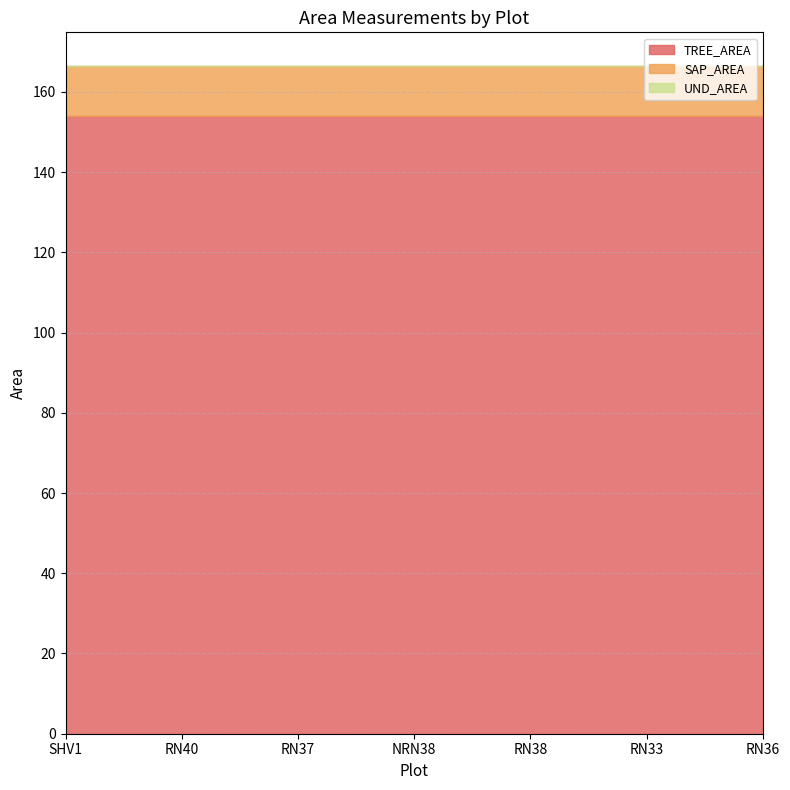

What is the sum of all SAP_AREA values?

88.0